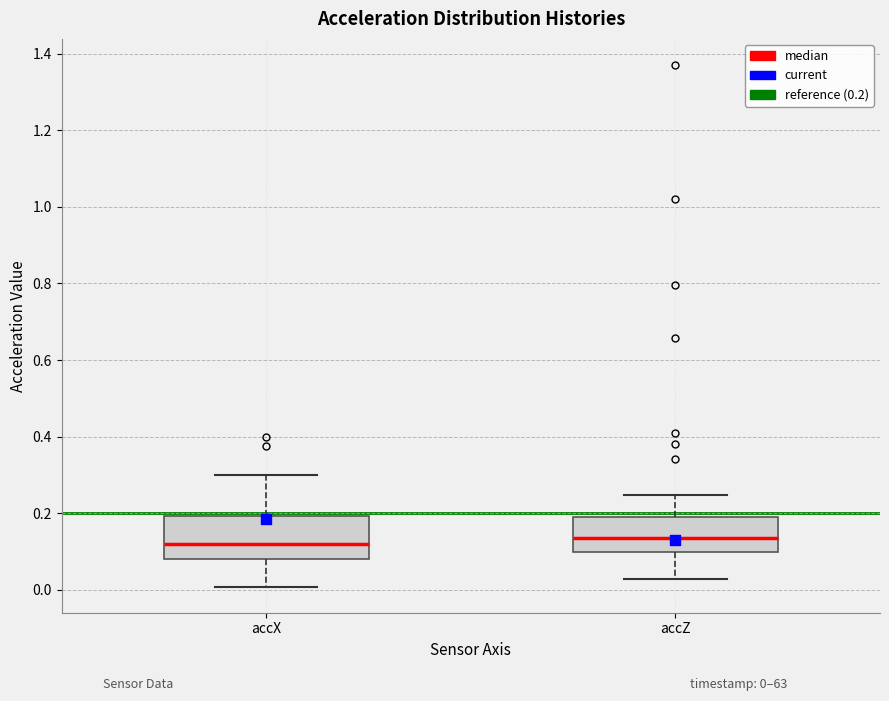

Where is the lower edge of the box for accX on the y-axis? The values are not printed on the chart, so give them approximately, as read against the axis.

0.08